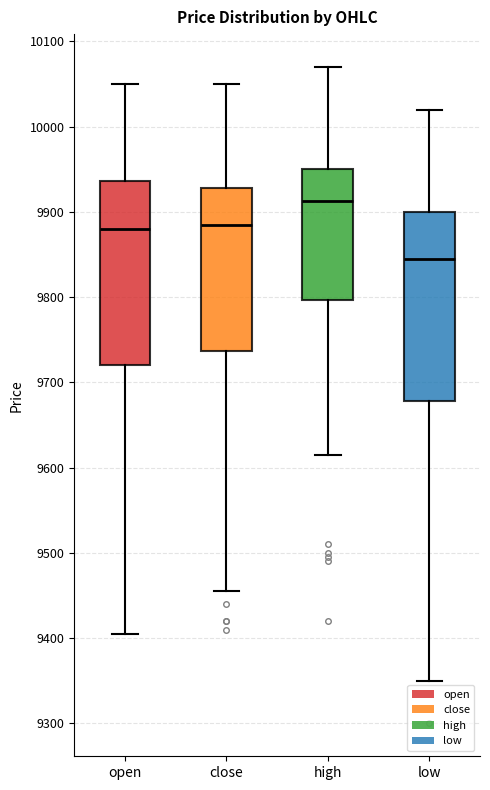

Which box's median line is the highest?

high